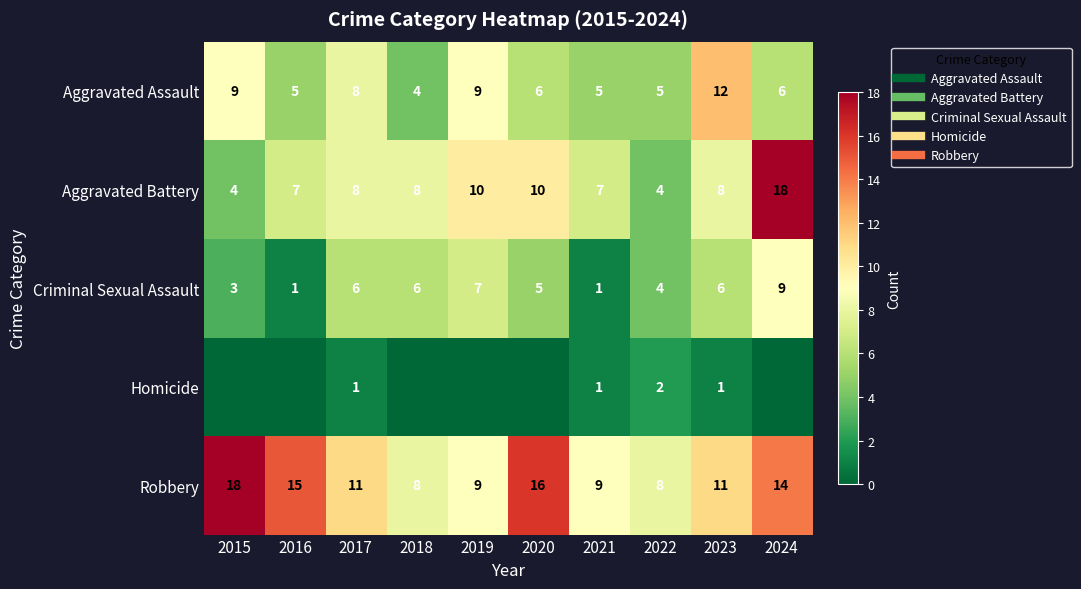

List the labels in order of Robbery value, smallest first.

2018, 2022, 2019, 2021, 2017, 2023, 2024, 2016, 2020, 2015